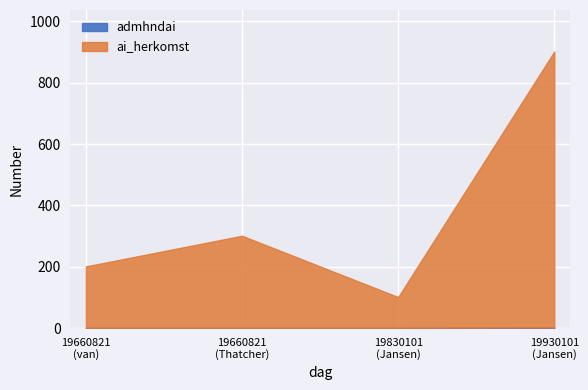

At which label is admhndai closest to 1?

19660821 (van)